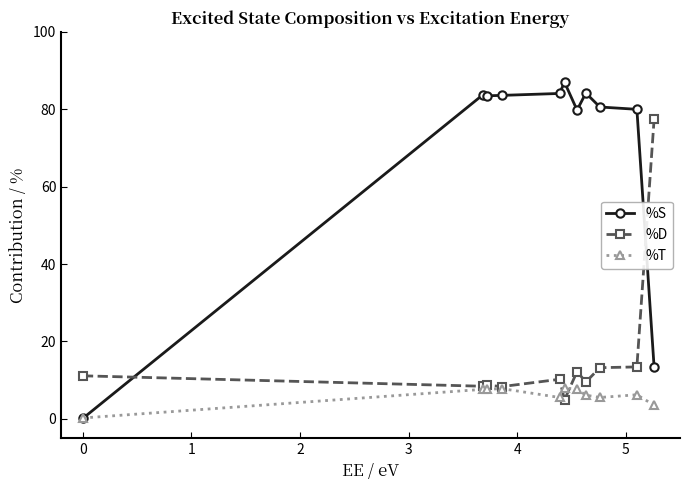

True or false: %S has more than 2 interior local peaks.

True